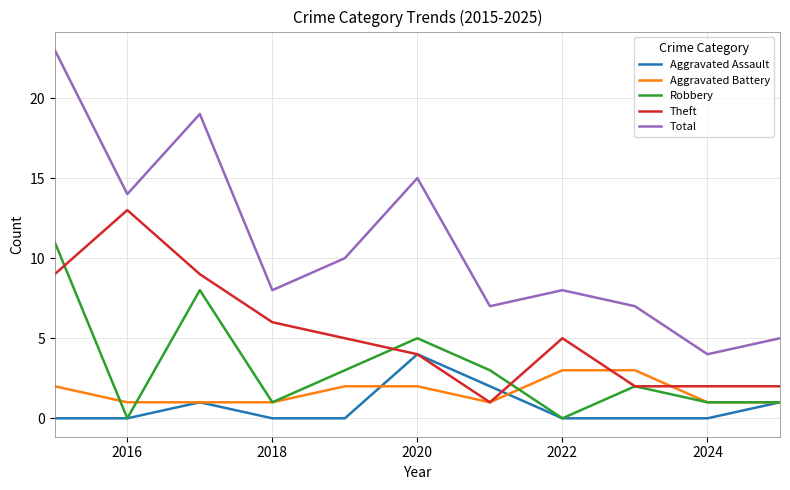

True or false: Theft and Total intersect in this chart.

False